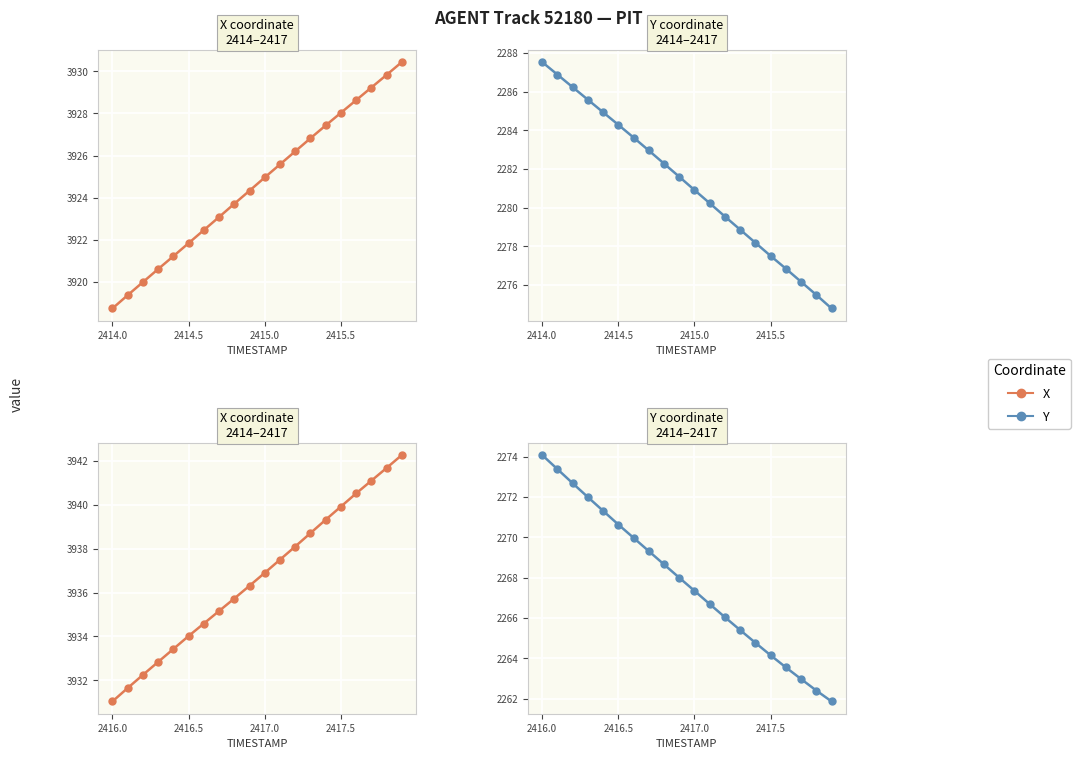

At how many categories does at least one series exceed 3743?

20